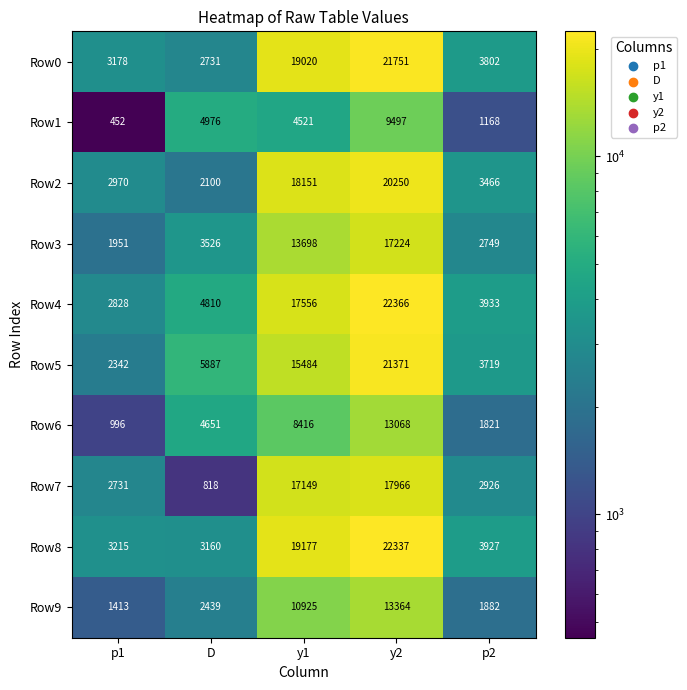

At which category is the sum across all series the highest?

y2